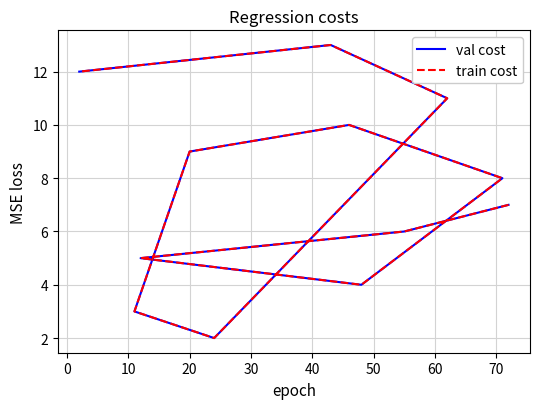

Count the number of categories in the chart.

12